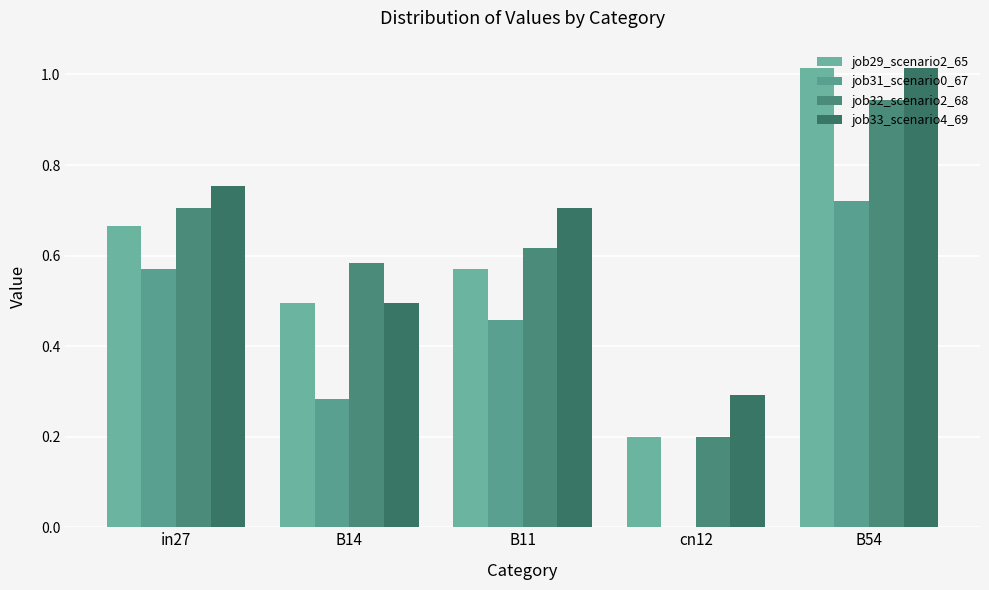

How many data points does each series have?

5